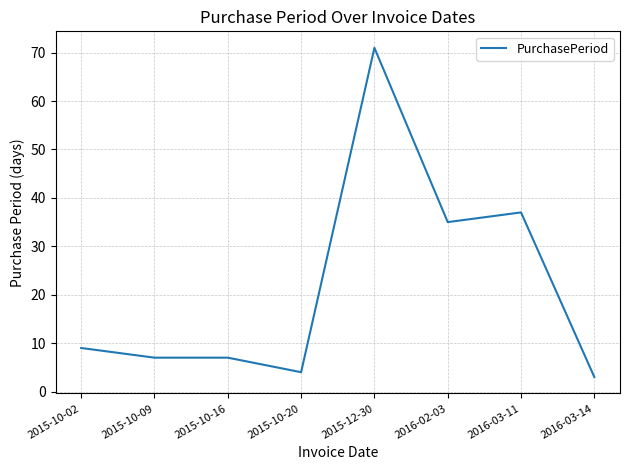

Is it true that the value at 2015-10-09 is 7?

True